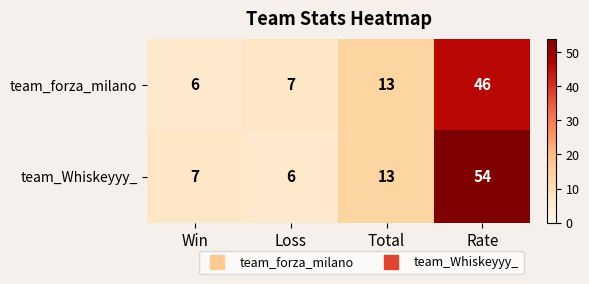

What is the difference between the highest and lowest values at Win?

1